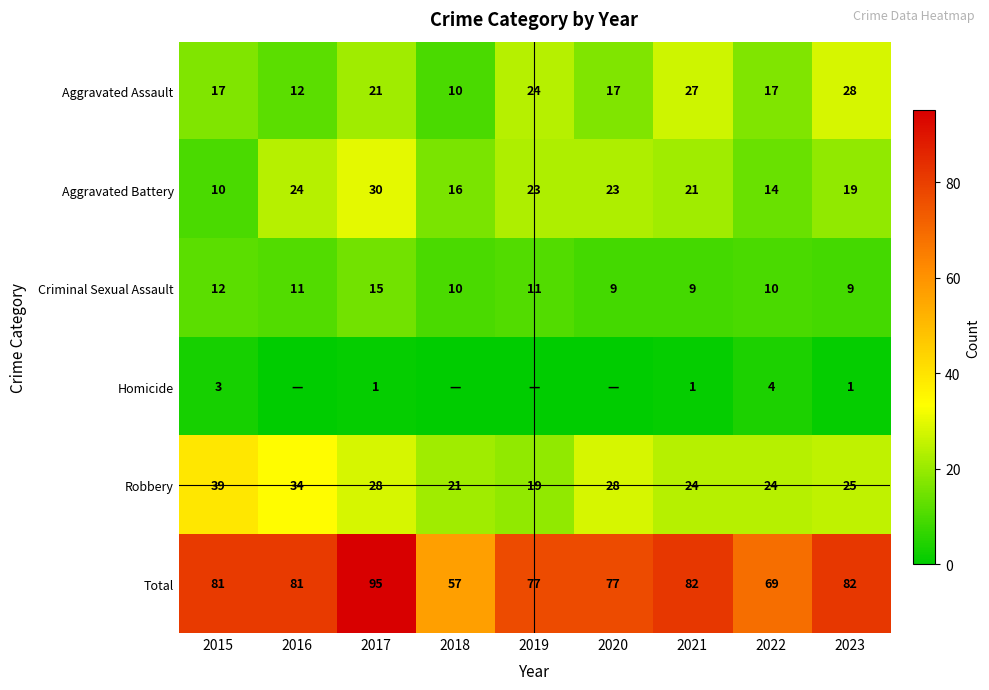

Is the value of Robbery at 2015 greater than the value of Total at 2015?

No